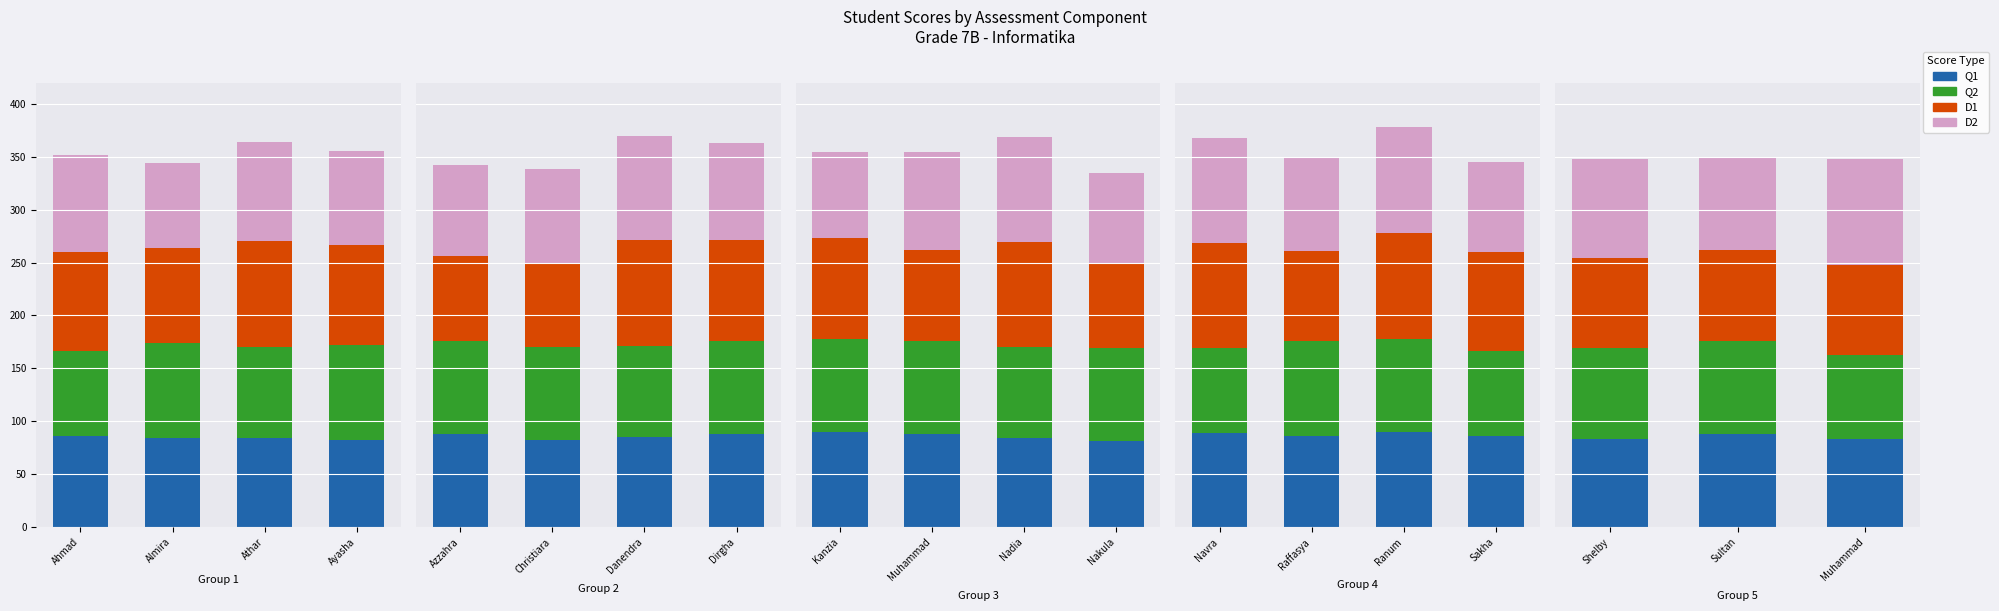

How many D1 values are between 94 and 100?

3